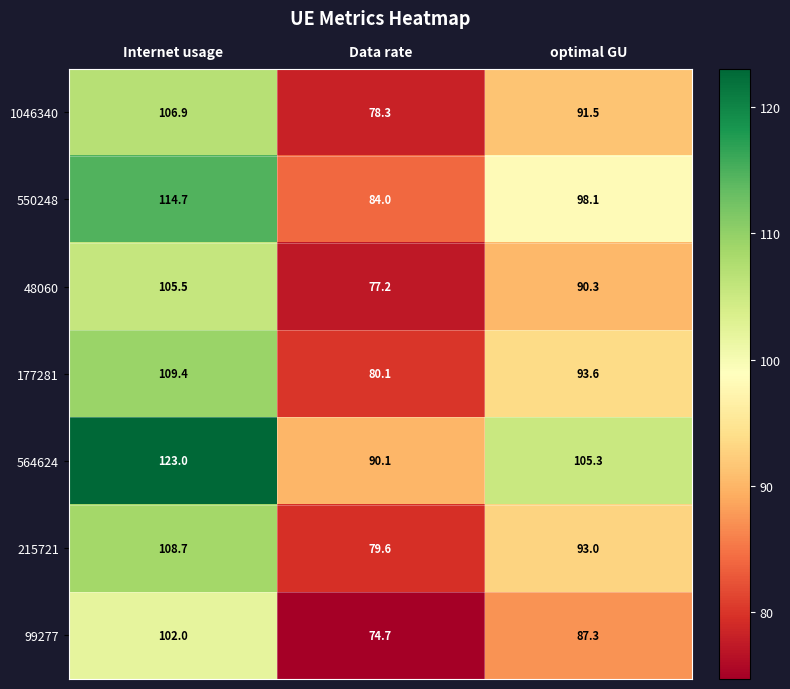

What is the difference between the highest and lowest values at Internet usage?

21.0